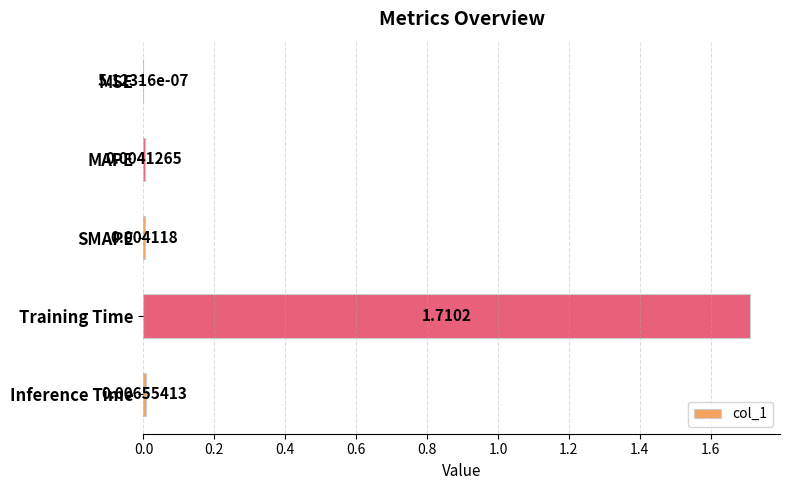

At which label is the value closest to 0?

MSE